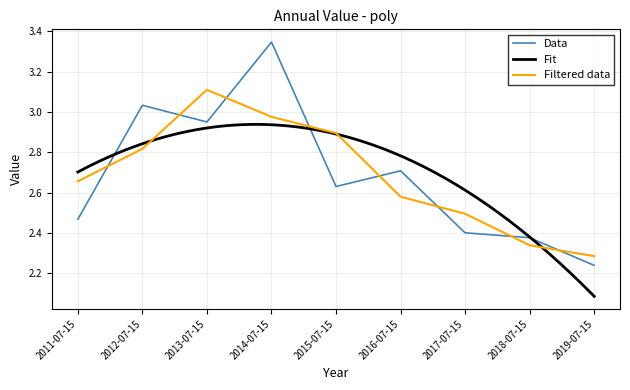

At which category does the chart reach its minimum across all series?

2019-07-15